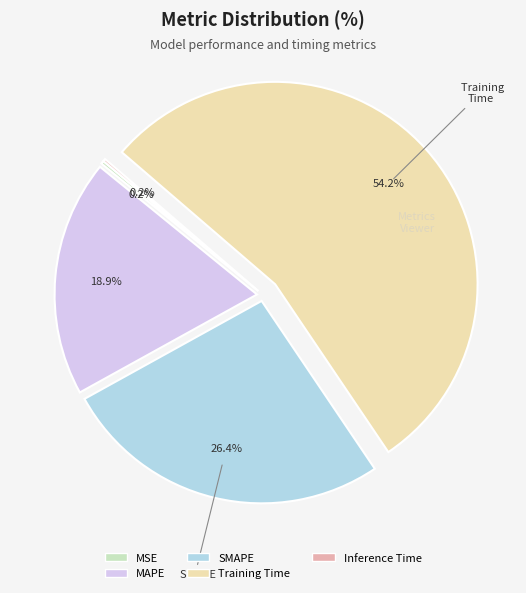

Which slice represents more than half of the pie?

Training Time